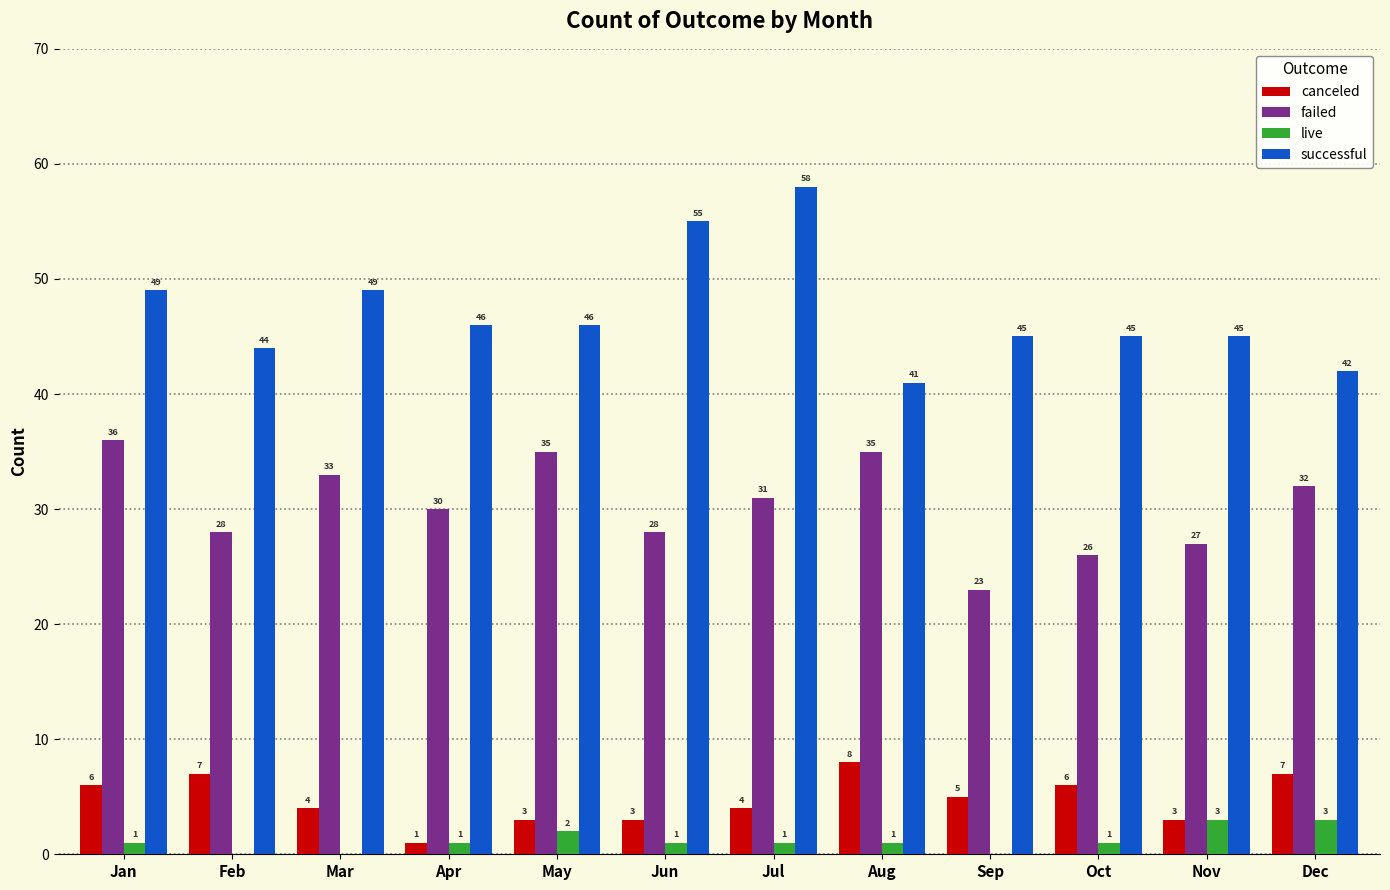

Reading right to left, transcribe all the data shown in this chart.

canceled: 7	3	6	5	8	4	3	3	1	4	7	6
failed: 32	27	26	23	35	31	28	35	30	33	28	36
live: 3	3	1	0	1	1	1	2	1	0	0	1
successful: 42	45	45	45	41	58	55	46	46	49	44	49